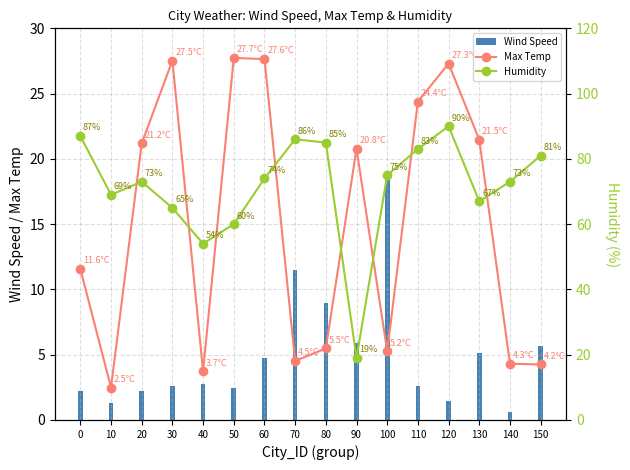

What are all the series names shown in the legend?

Max Temp, Wind Speed, Humidity